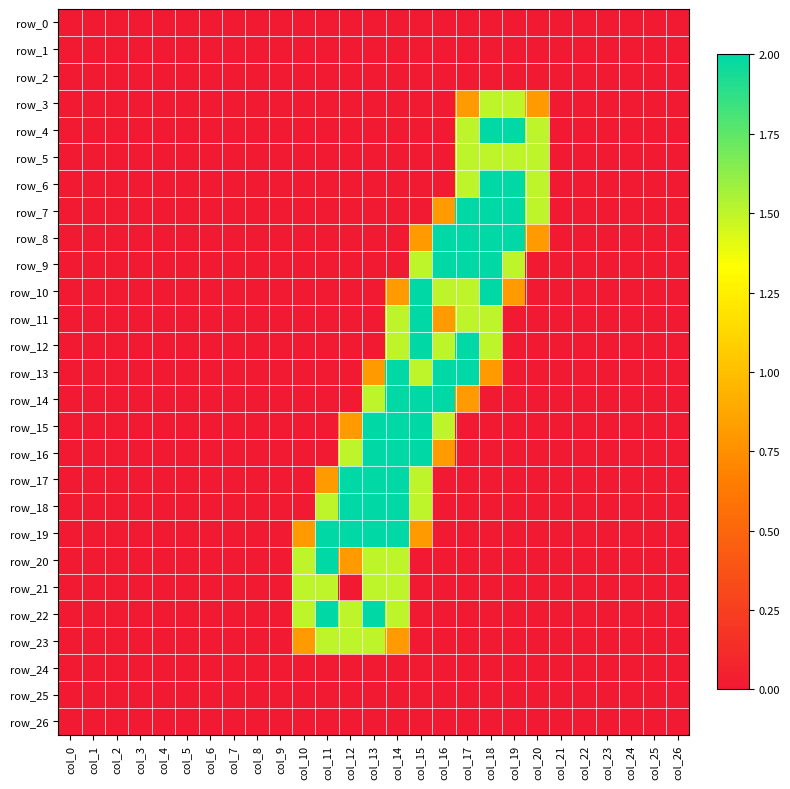

Which series has the largest total across all categories?

row_8